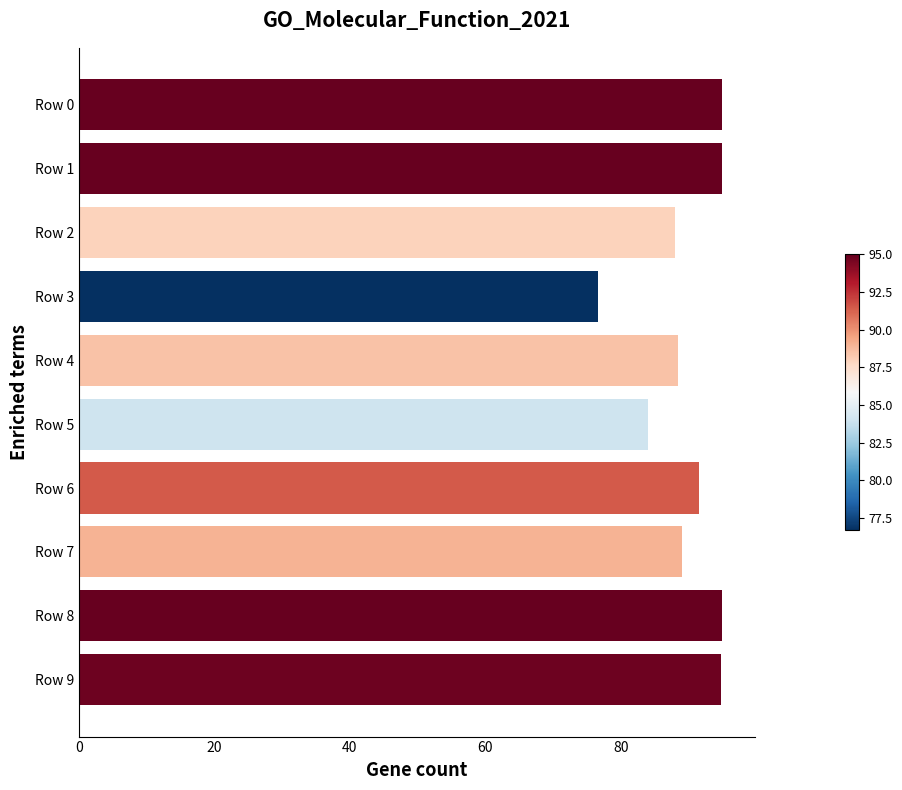

What is the approximate value at Row 8?

95.0